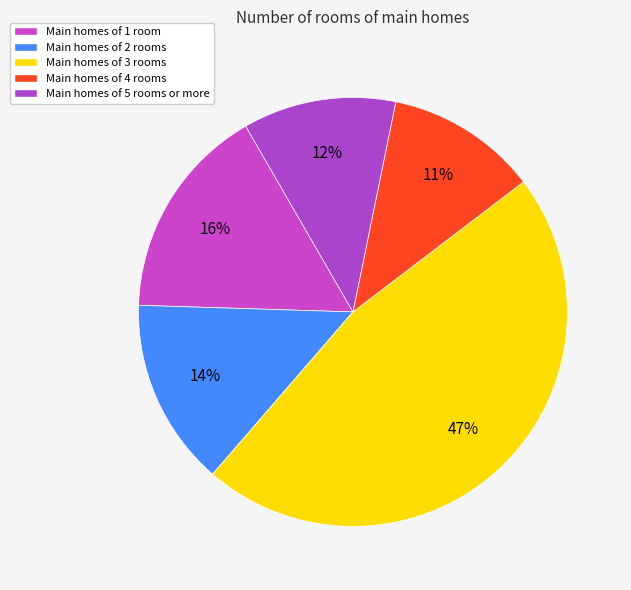

Count the number of slices in the pie.

5